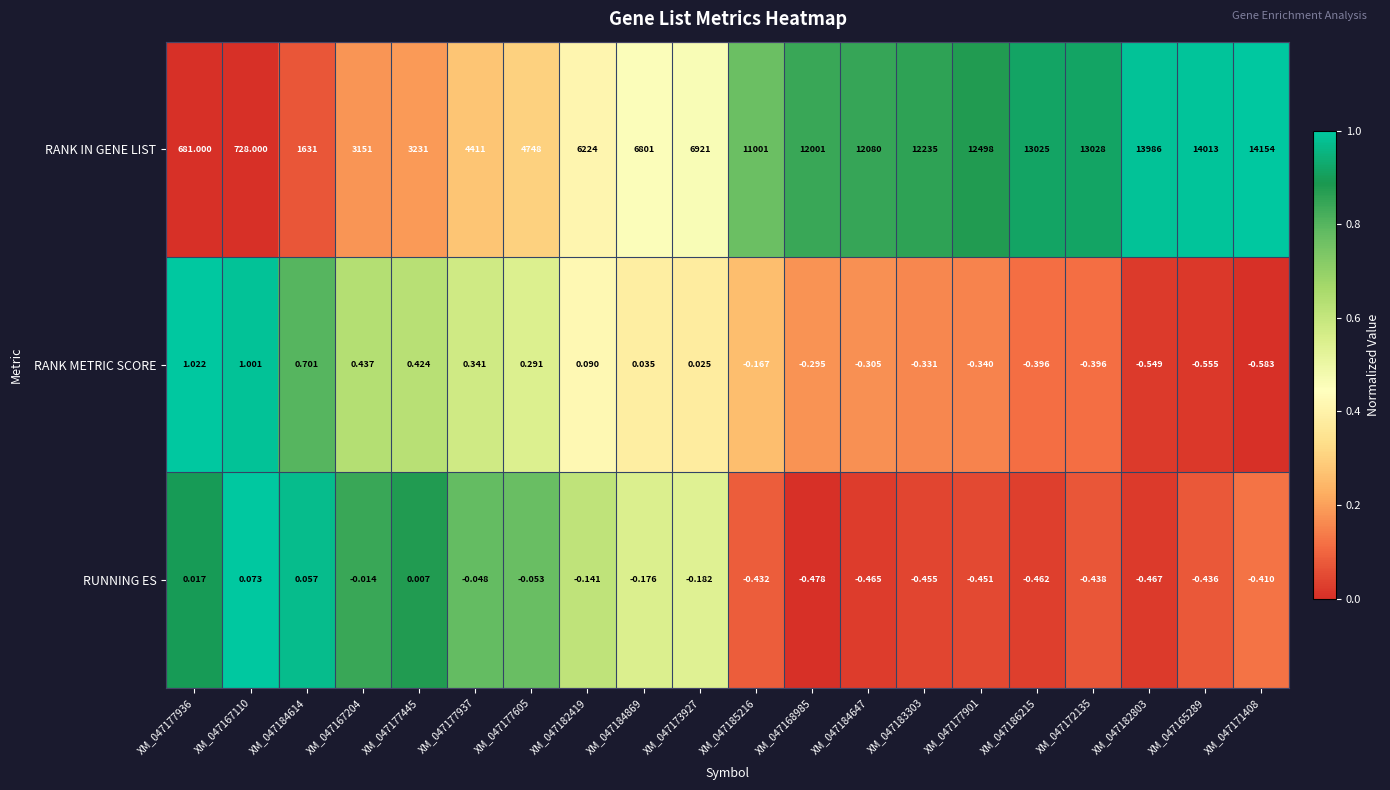

Is the value of RUNNING ES at XM_047183303 greater than the value of RANK METRIC SCORE at XM_047167204?

No